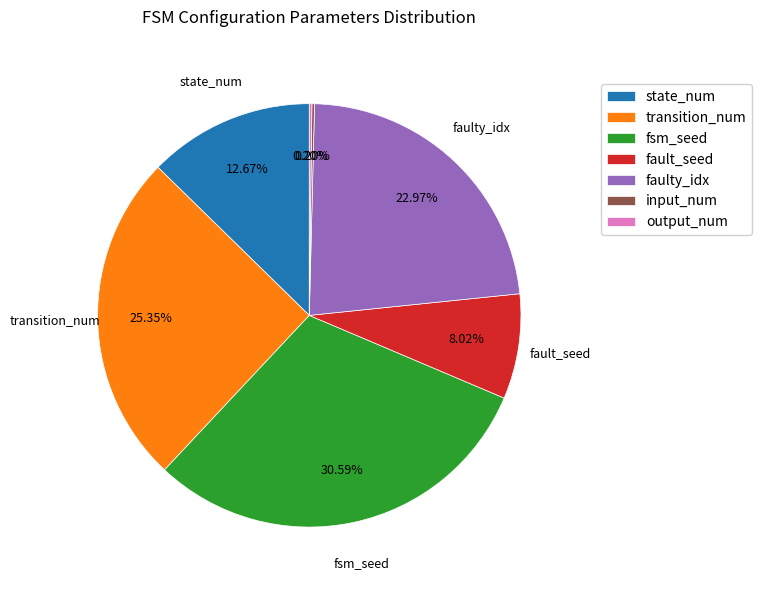

Combined, do state_num and faulty_idx account for over 50%?

No